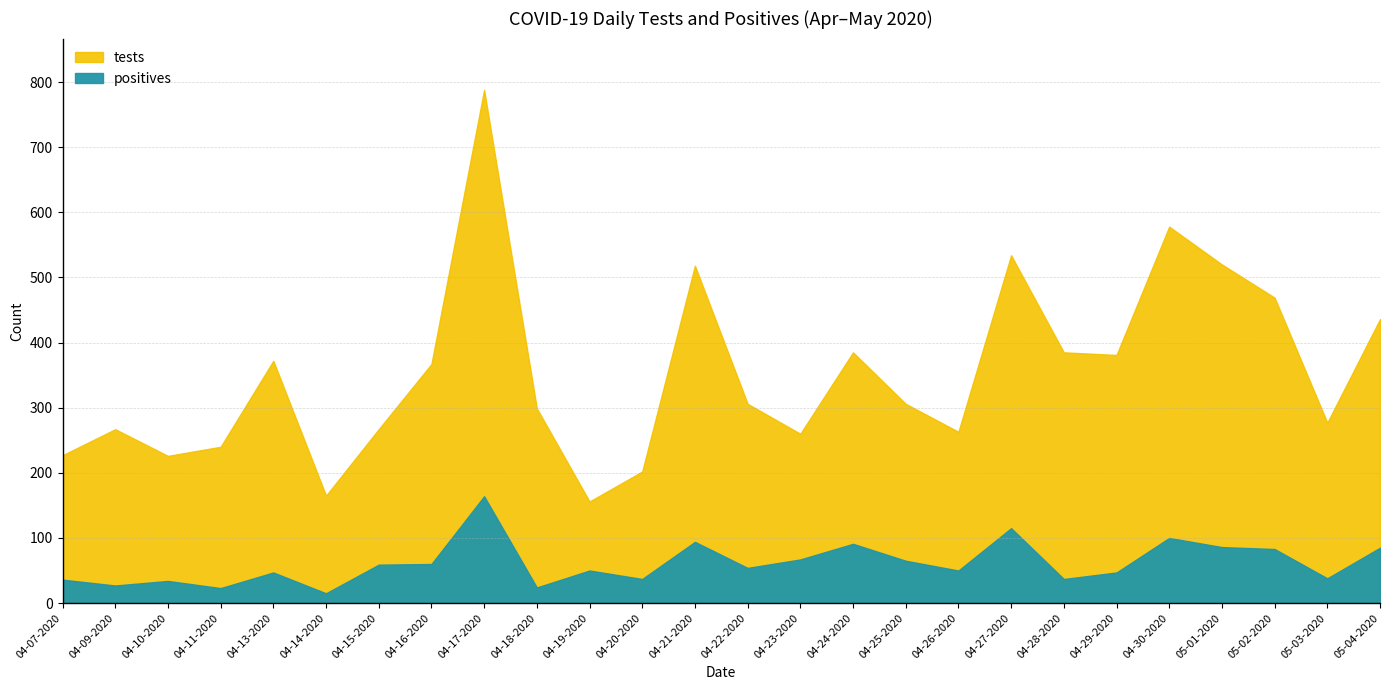

What is the label of the 21st point from the right?

04-14-2020